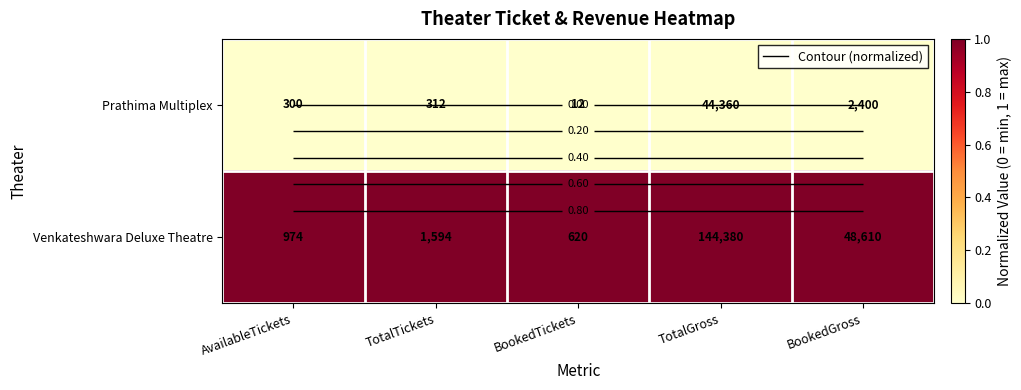

Which series has the widest spread of values?

Prathima Multiplex